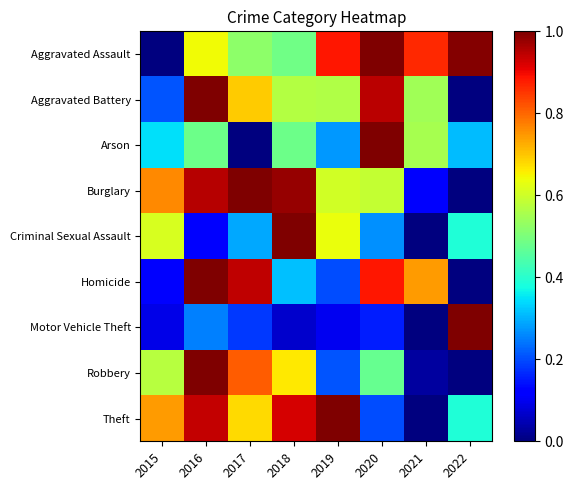

At 2021, list the series in order from largest to smallest.

Aggravated Assault, Homicide, Arson, Aggravated Battery, Burglary, Robbery, Criminal Sexual Assault, Motor Vehicle Theft, Theft